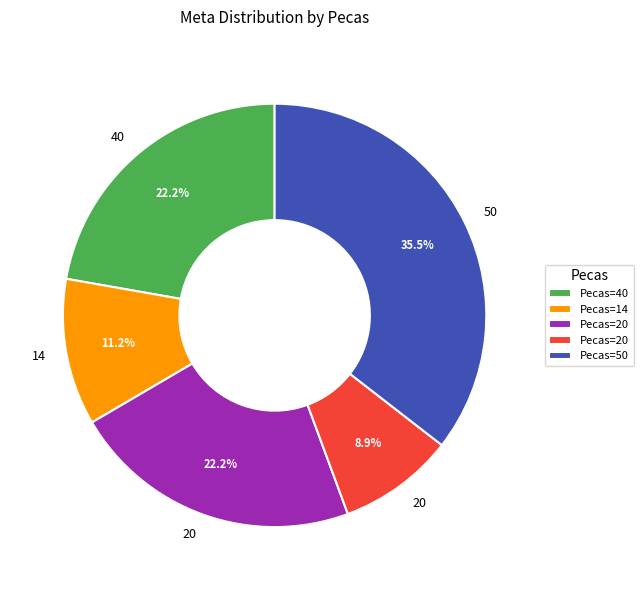

How many segments does this pie chart have?

5